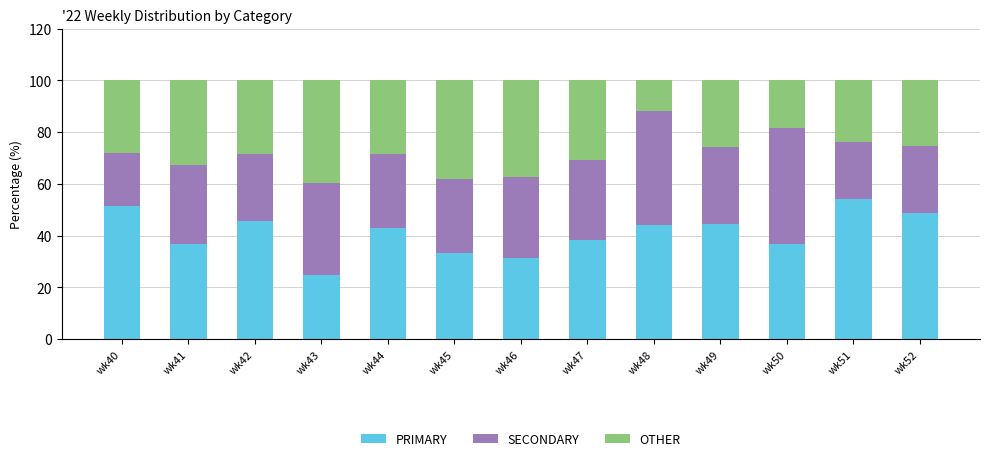

What is the lowest value of the PRIMARY series?

25.0